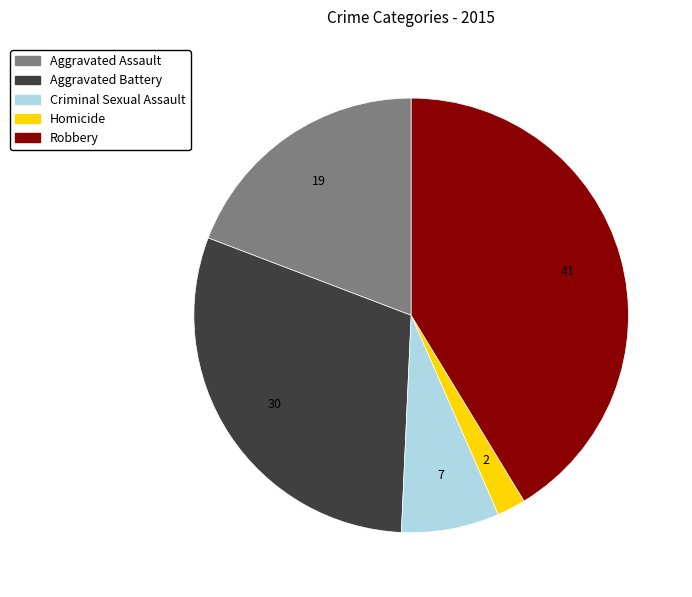

Do Homicide and Aggravated Battery together represent more than half of the pie?

No